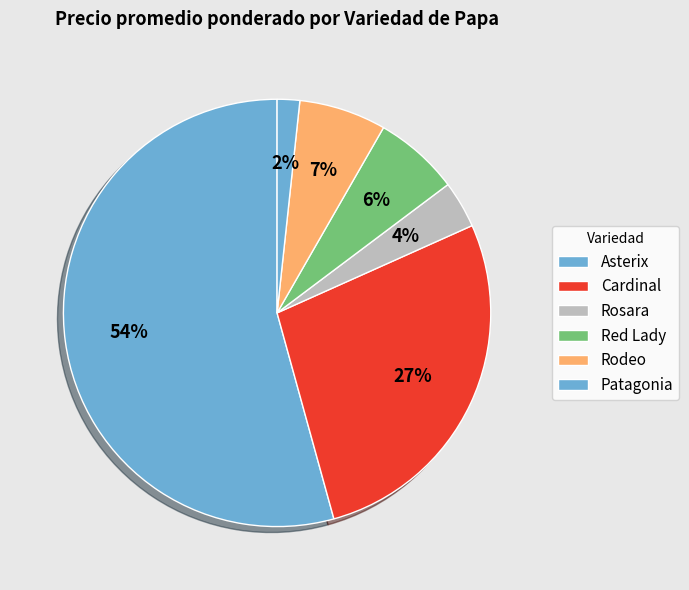

How much of the chart is everything except Asterix?

97.7%